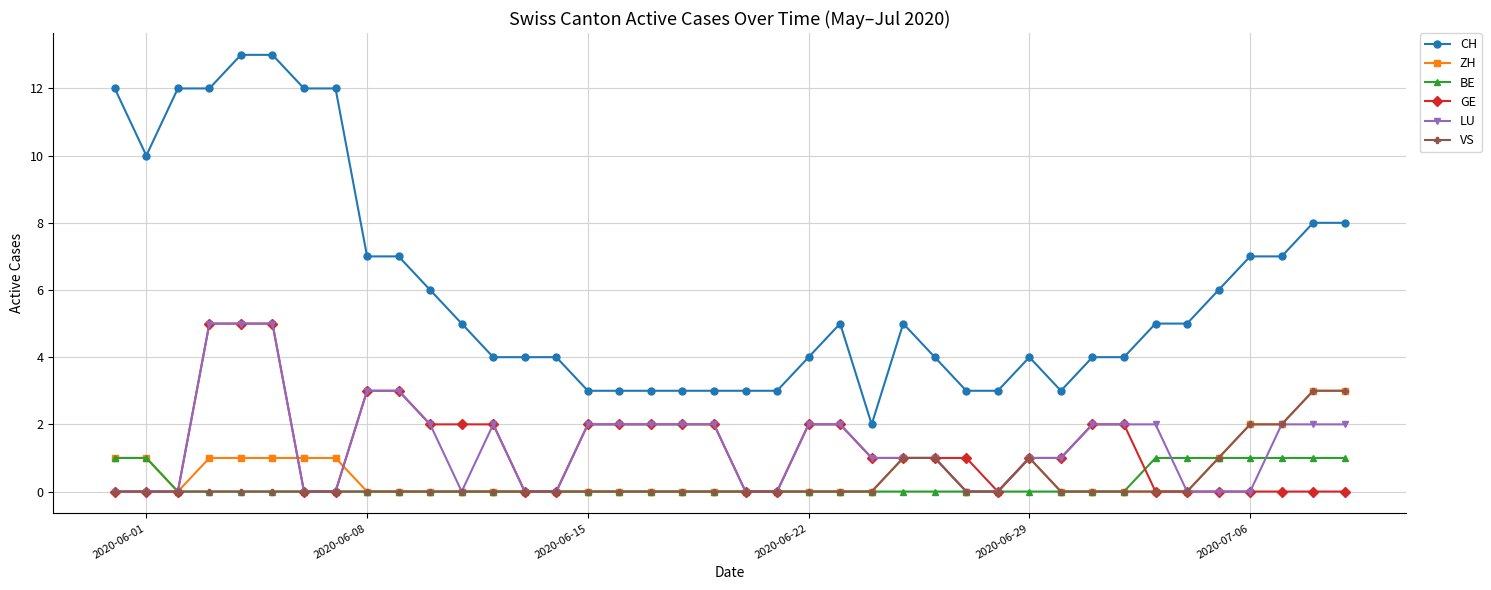

Which series has the largest total across all categories?

CH